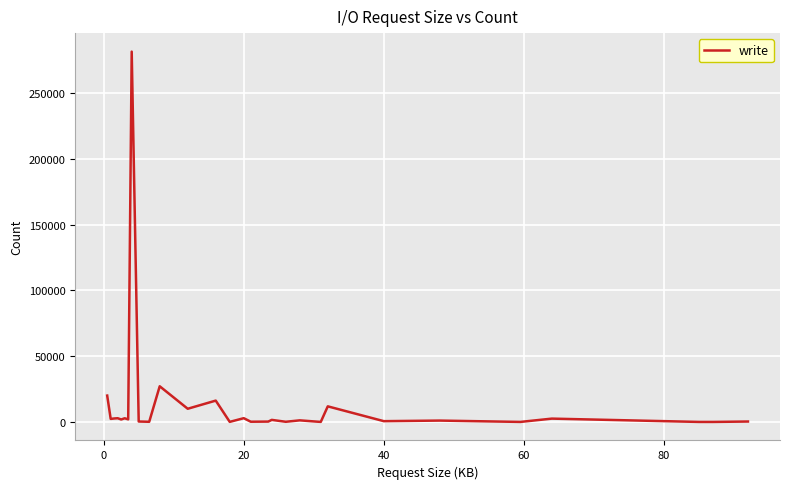

What is the maximum value shown in the chart?

281634